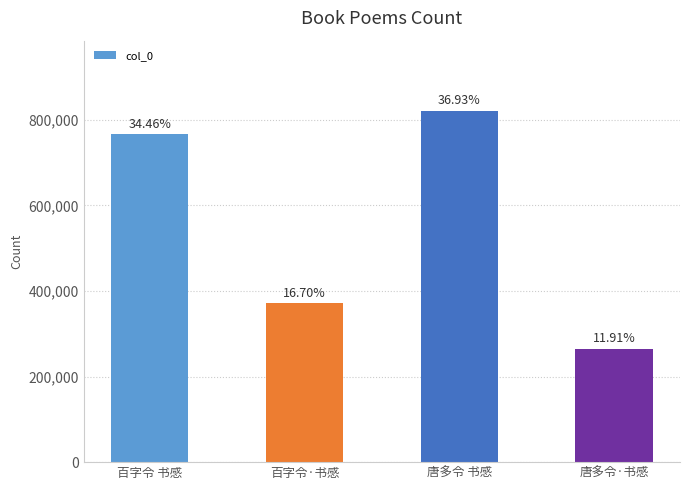

How many bars are there in total?

4